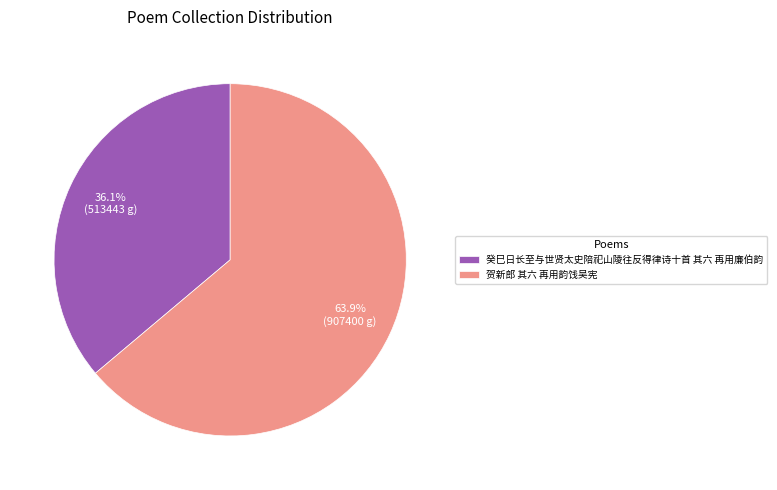

How many slices are in this pie chart?

2